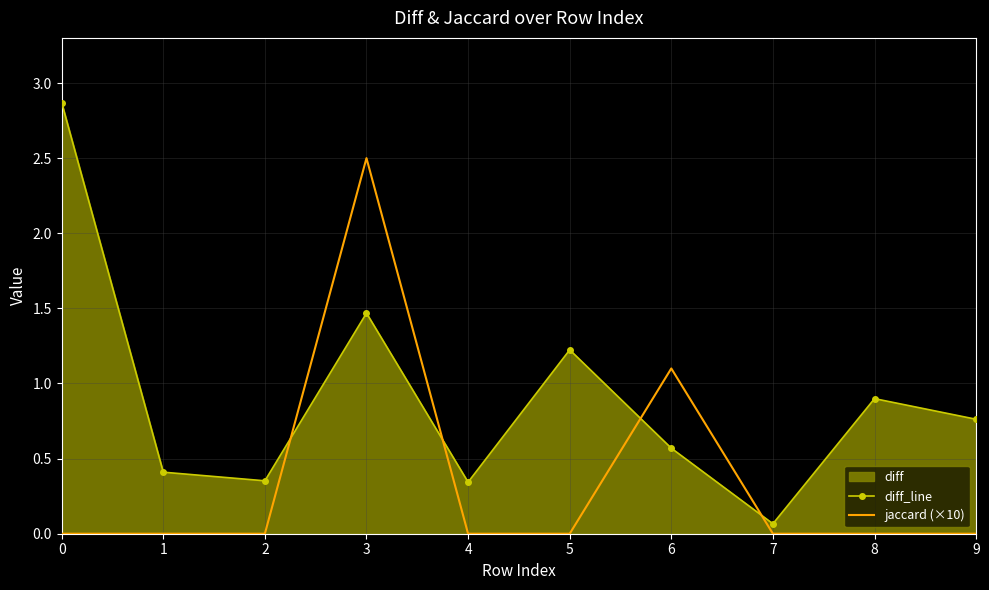

At which label is jaccard (×10) closest to 1?

6